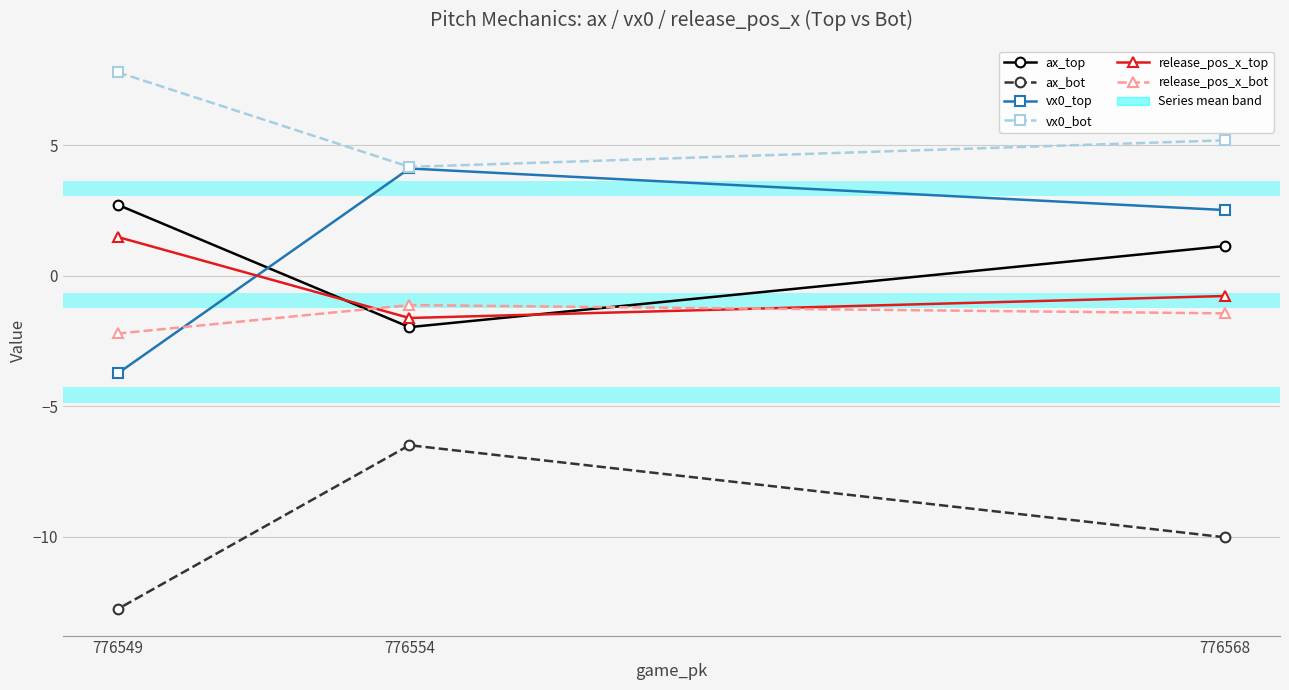

The value of release_pos_x_top at 776549 is 2.3. True or false?

False